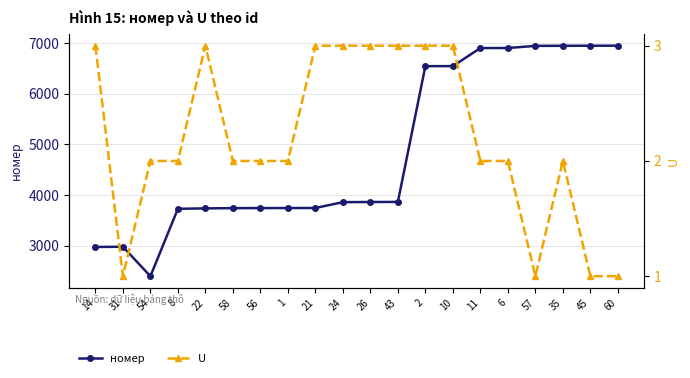

List the series in order of their overall mean, lowest first.

U, номер